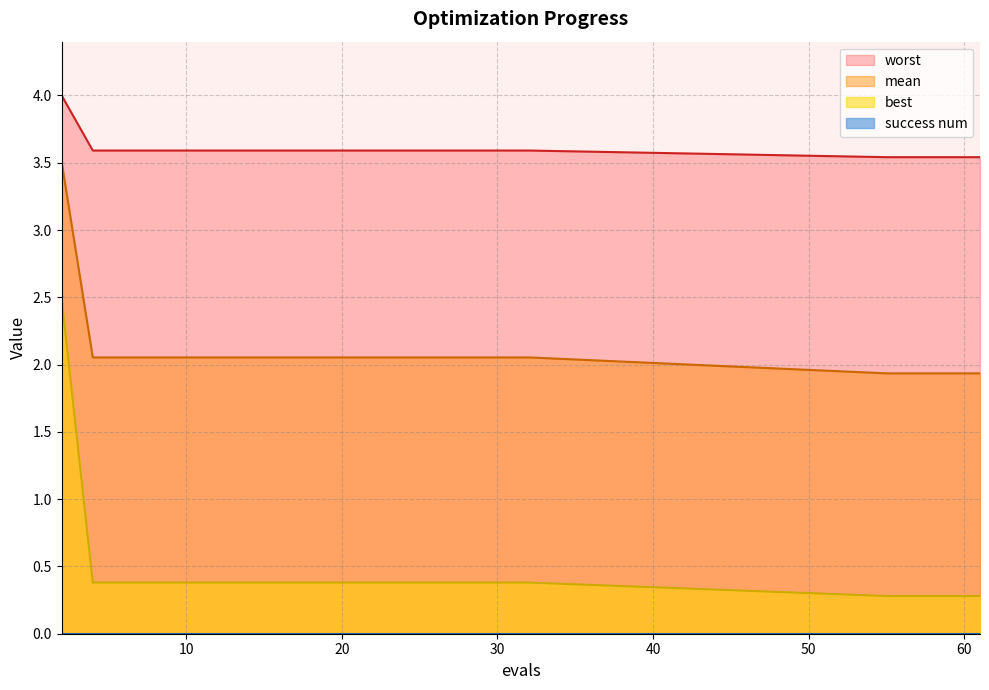

What is the difference between the maximum and minimum values in the mean series?

1.6